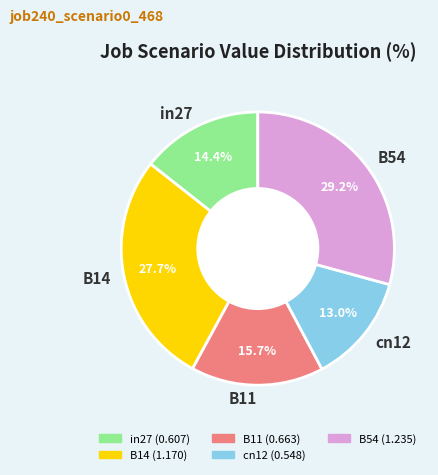

Between in27 and cn12, which is larger?

in27